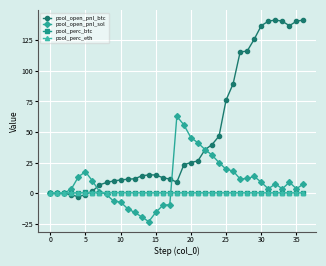

True or false: pool_perc_btc and pool_open_pnl_btc cross at least once.

True